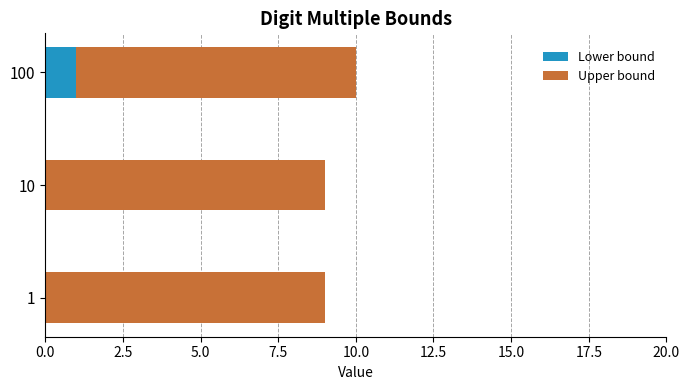

How many Lower bound values are between 0 and 1?

3